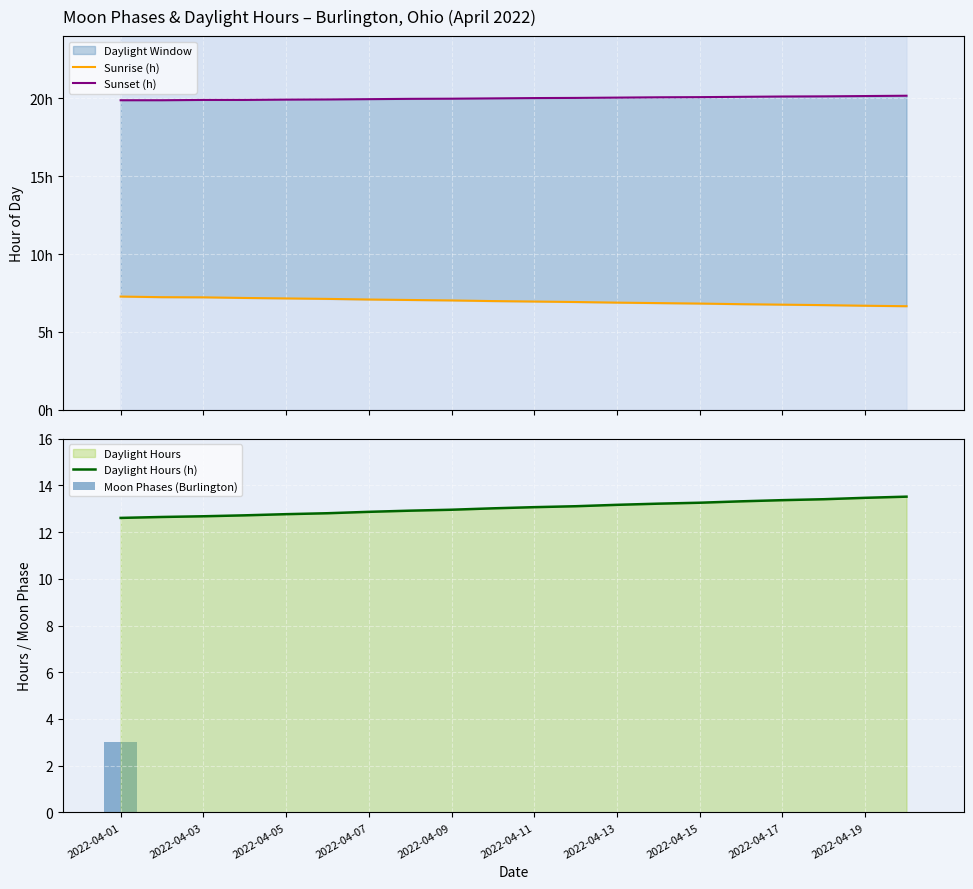

Rank the series at 2022-04-17 from highest to lowest value.

Sunset (h), Daylight Hours (h), Sunrise (h), Moon Phases (Burlington)